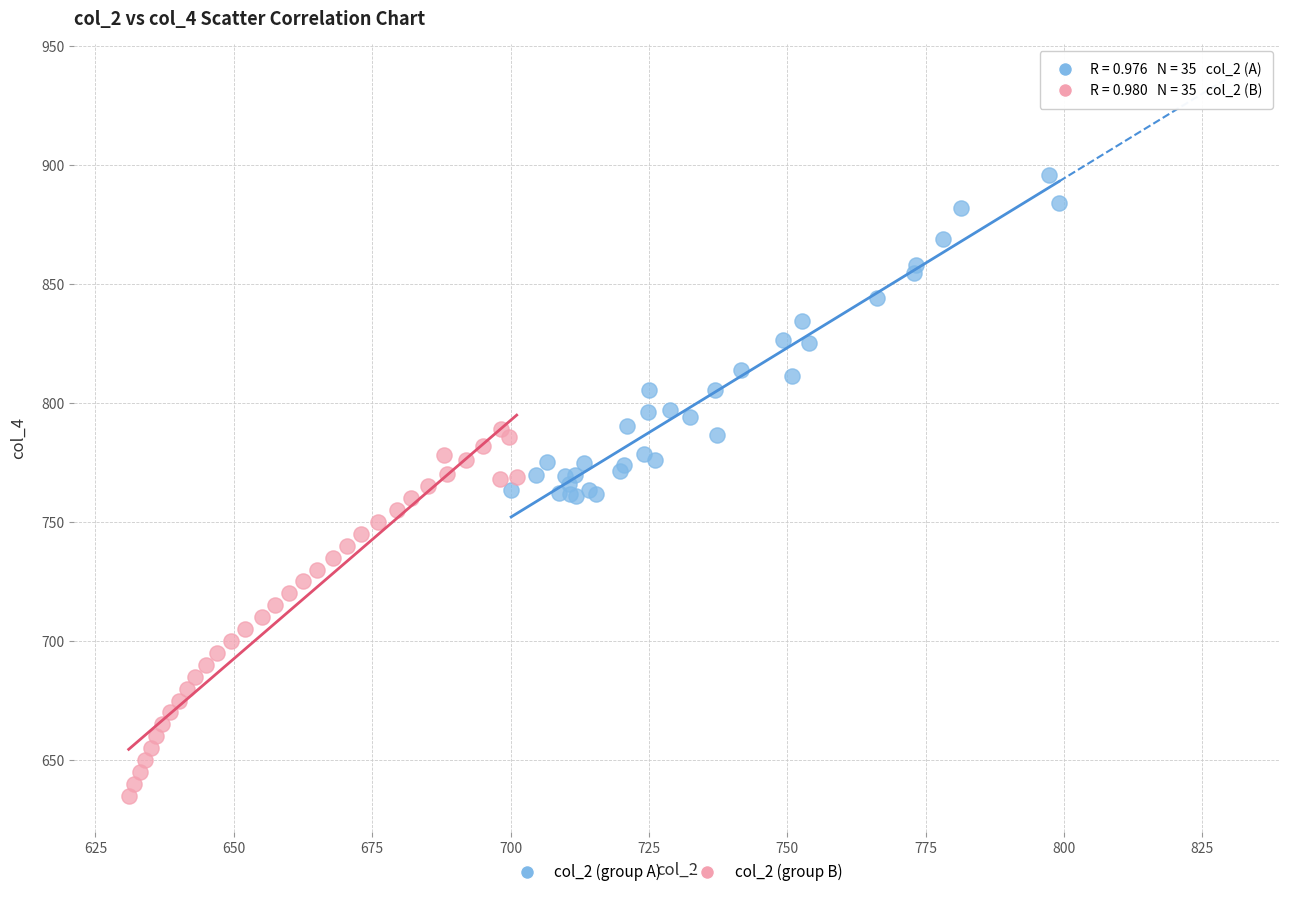

Which series reaches the maximum Y coordinate?

col_2 (group A)